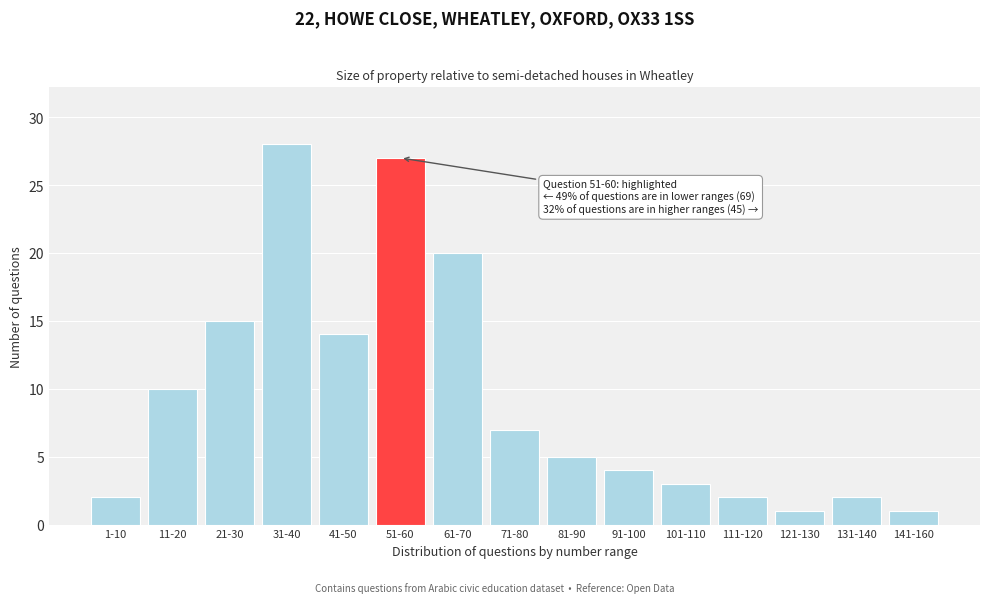

Reading left to right, list all the values displayed in this chart.

2	10	15	28	14	27	20	7	5	4	3	2	1	2	1